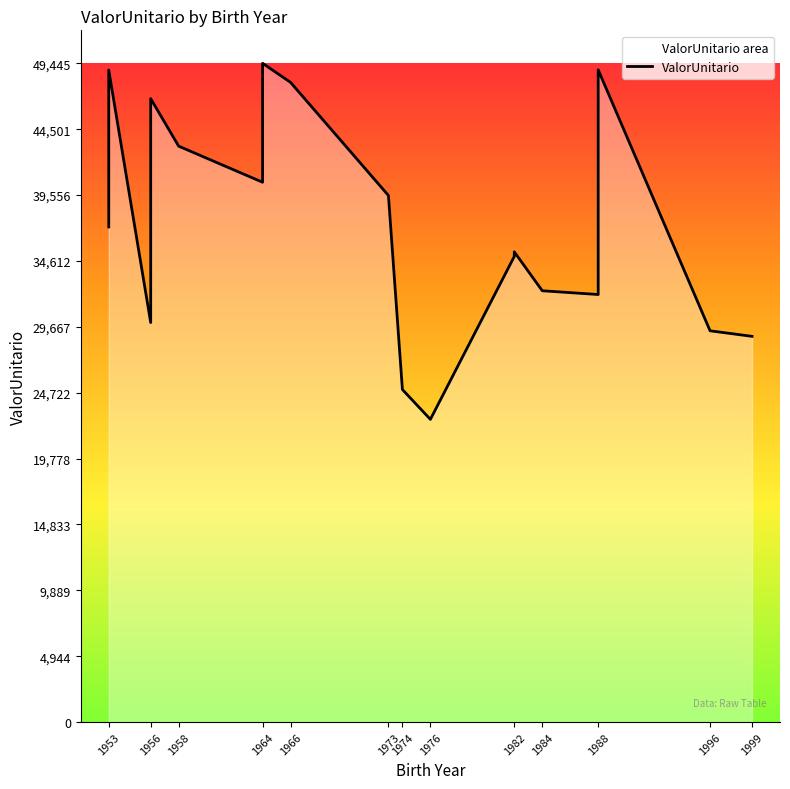

What is the greatest value displayed?

49446.0